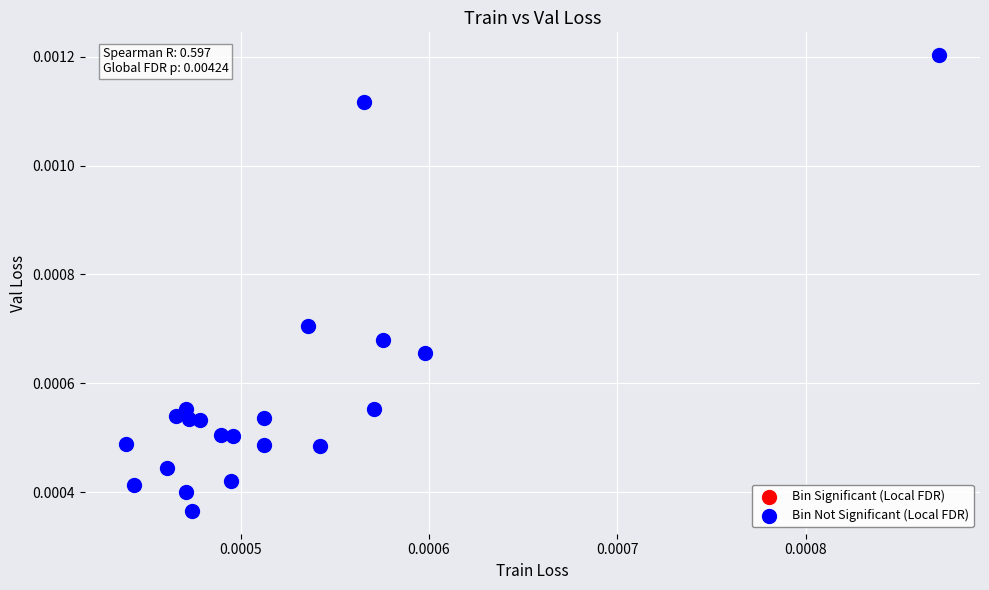

How many data points are displayed?

21